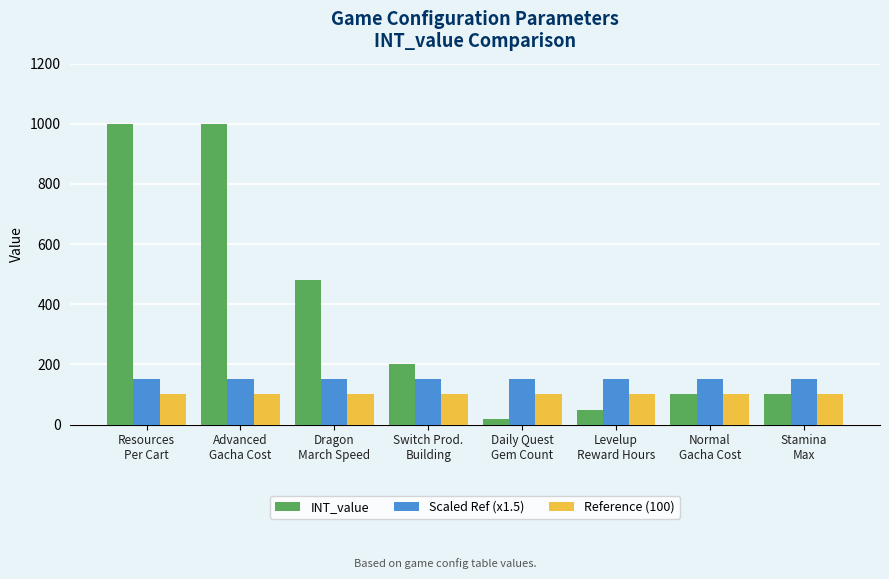

How many distinct data groups are displayed?

3